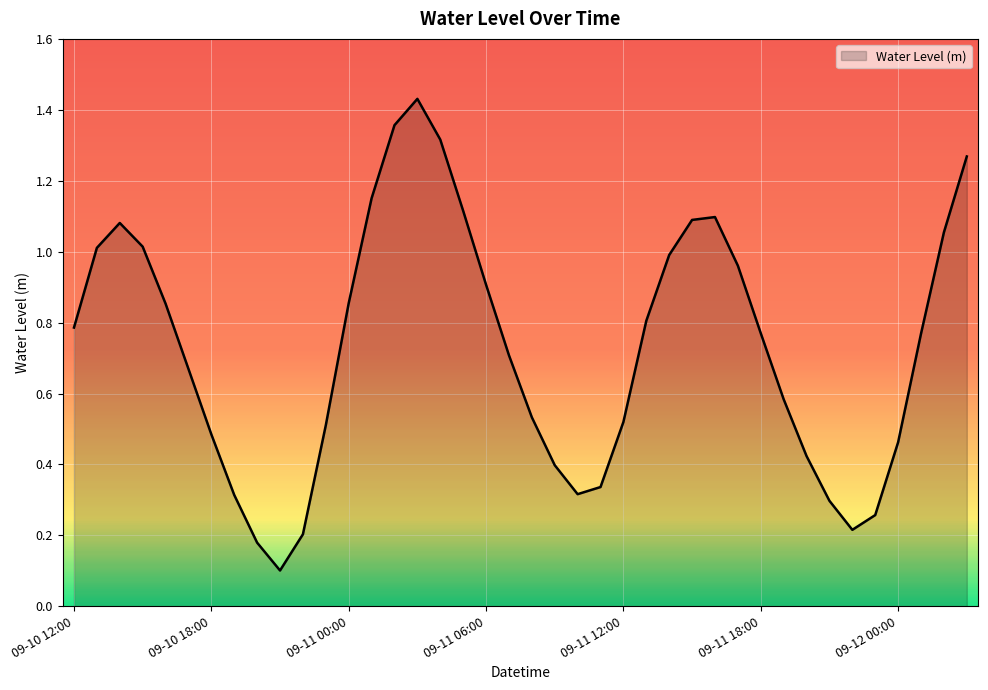

Does the chart display data point markers on the line(s)?

No